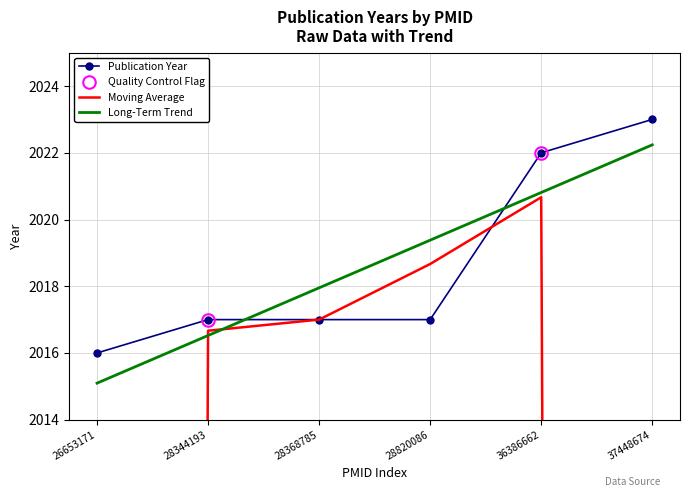

At which category does the chart reach its minimum across all series?

26653171